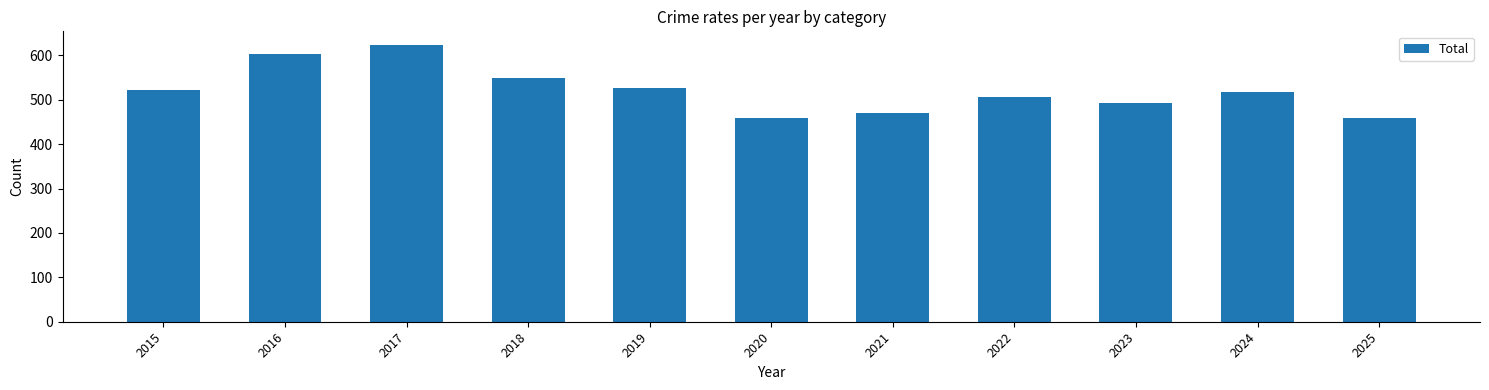

The value at 2023 is 345. True or false?

False